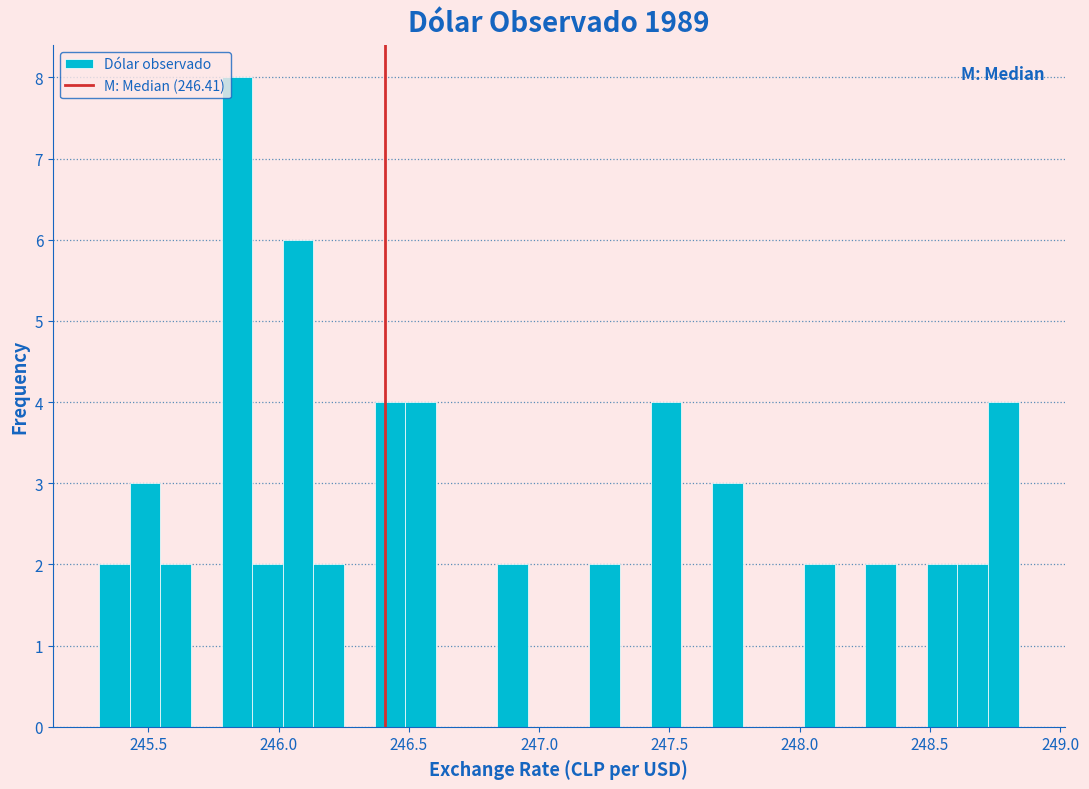

Around what value on the x-axis is the tallest bar? Give the approximate position of its centre, as read against the axis.

245.85